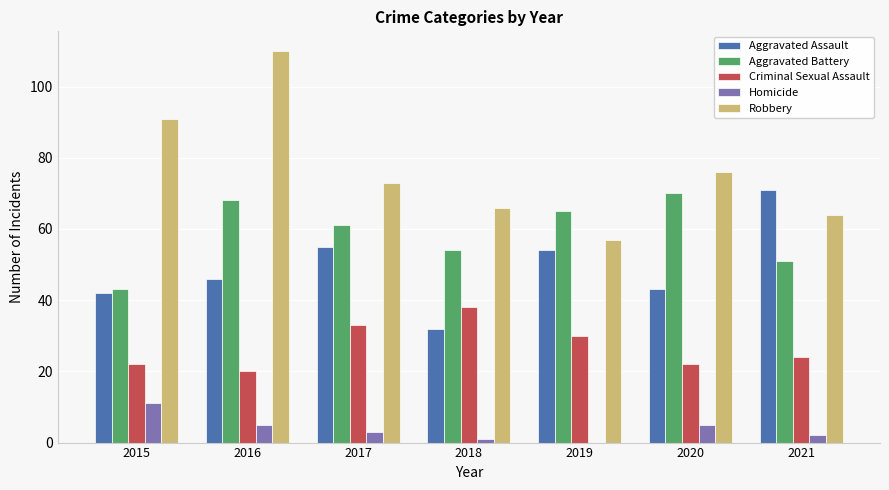

What is the spread (max minus min) of values at 2021?

69